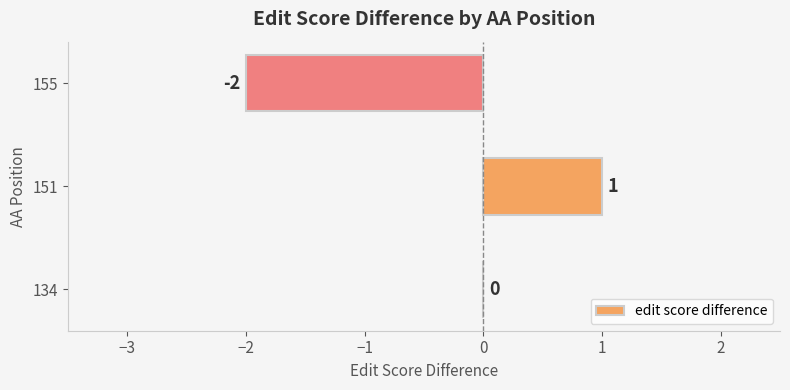

Reading bottom to top, what are all the values shown in this chart?

134=0	151=1	155=-2